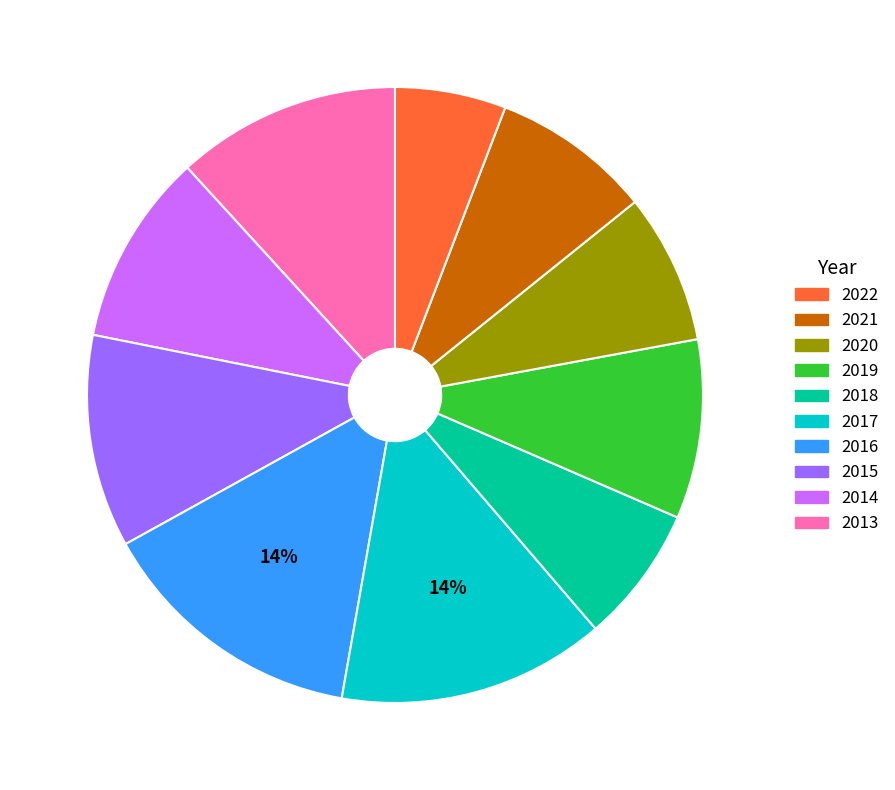

Is there any slice that represents more than half of the pie?

No